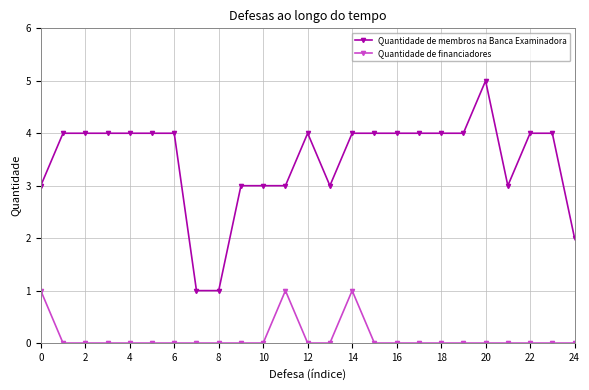

True or false: Quantidade de financiadores and Quantidade de membros na Banca Examinadora cross at least once.

False